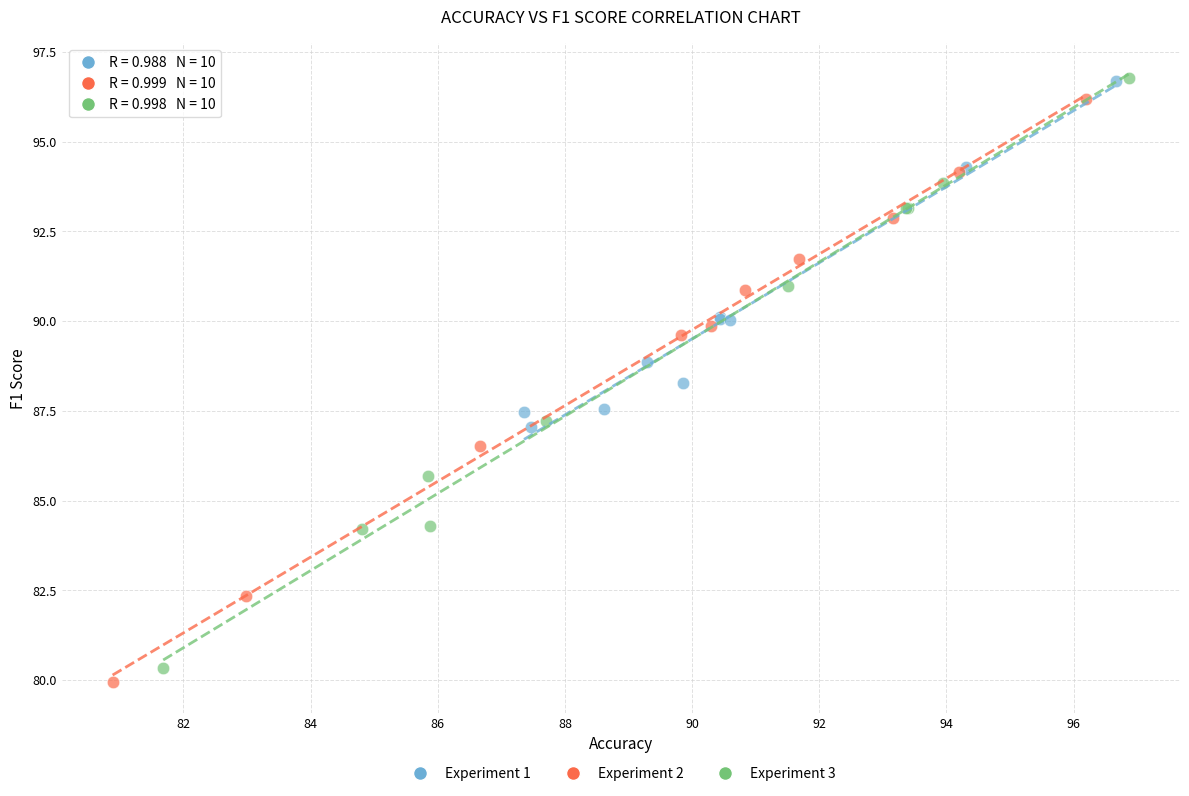

Which series has the largest Y range (max minus min)?

Experiment 3